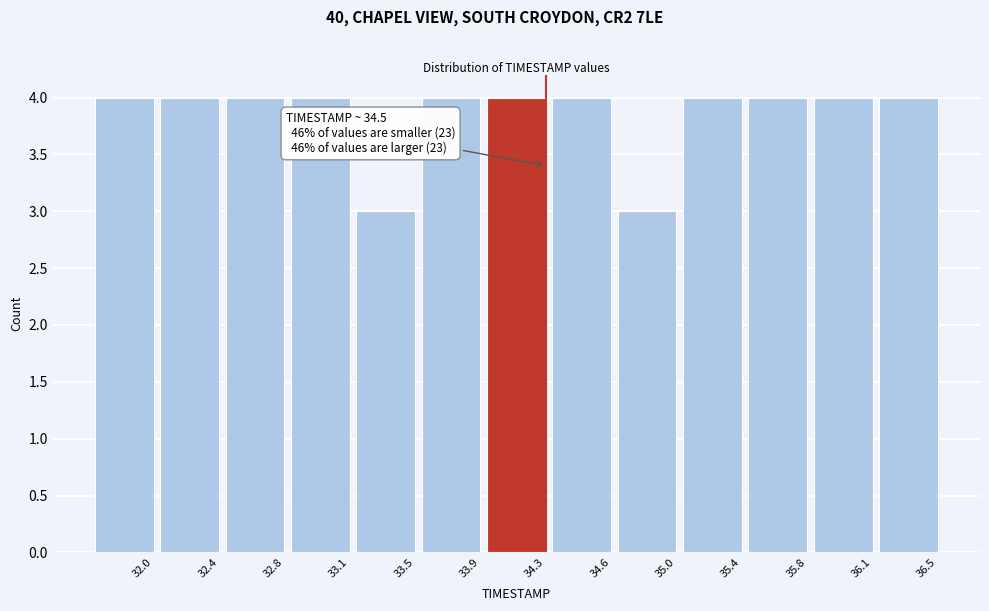

Reading left to right, extract all data points from this chart.

4	4	4	4	3	4	4	4	3	4	4	4	4